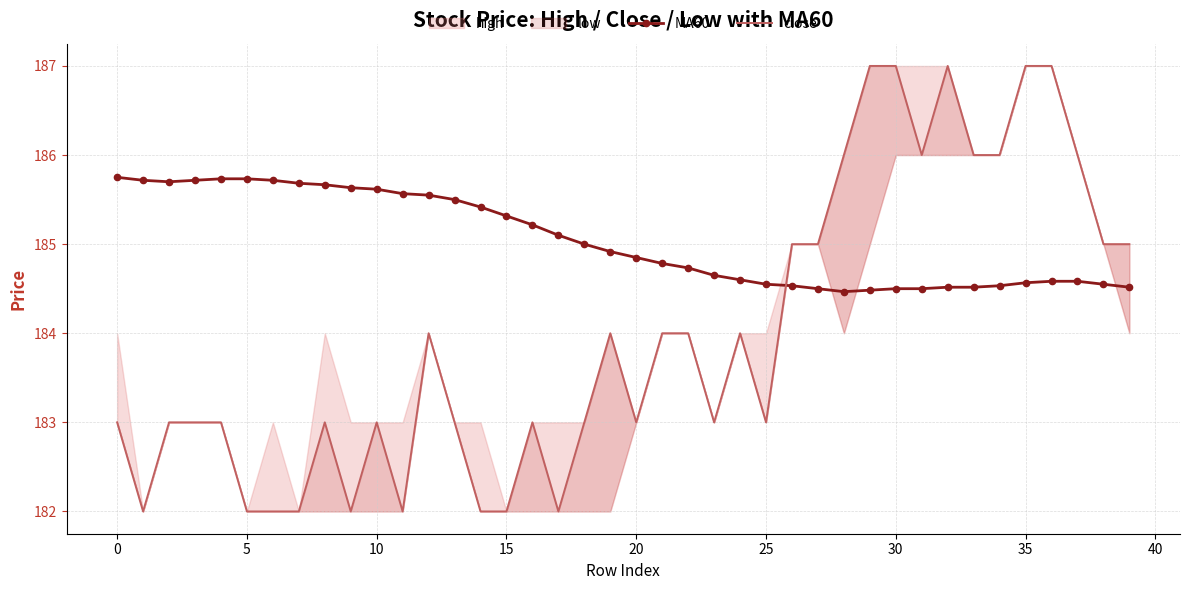

The value of MA60 at 5 is 80.7. True or false?

False